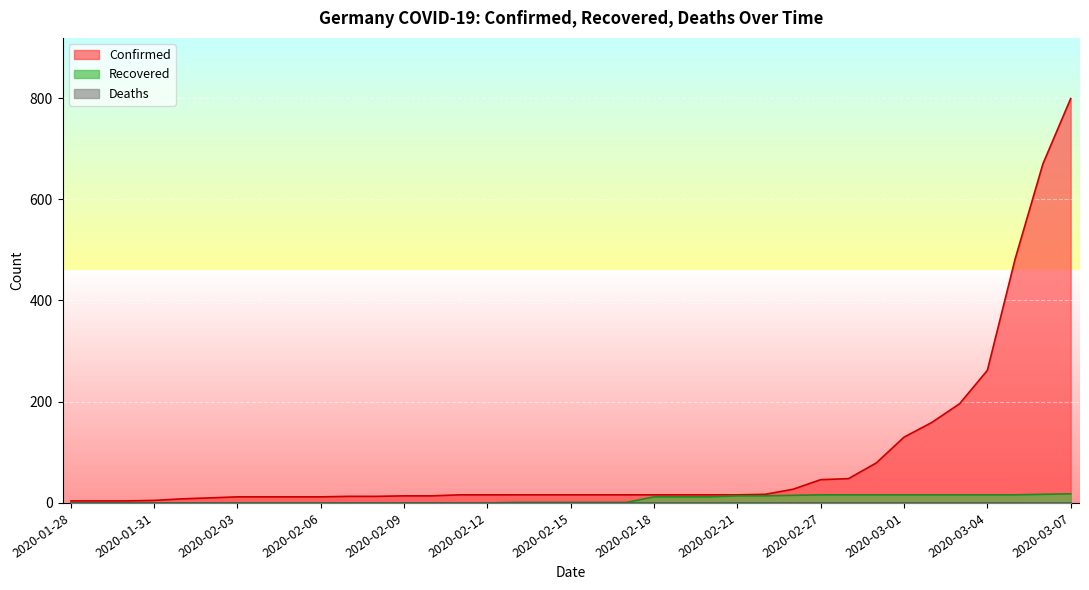

At which label does Confirmed reach its peak?

2020-03-07